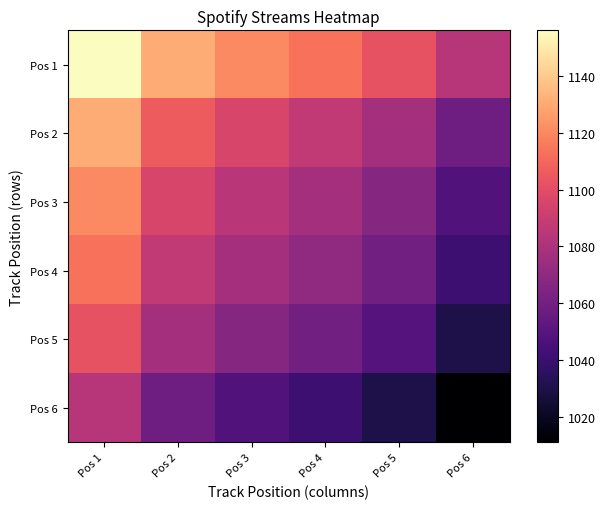

At which category is the sum across all series the highest?

Pos 1